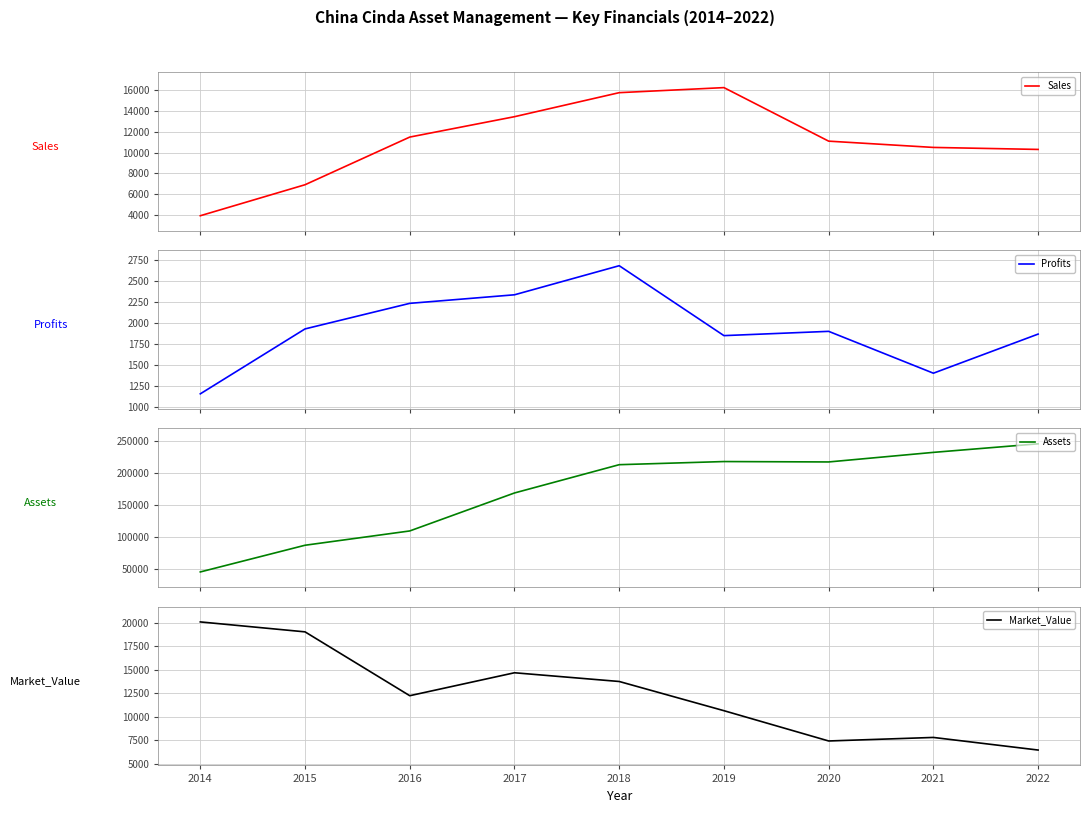

What is the maximum value for Sales?

16192.2